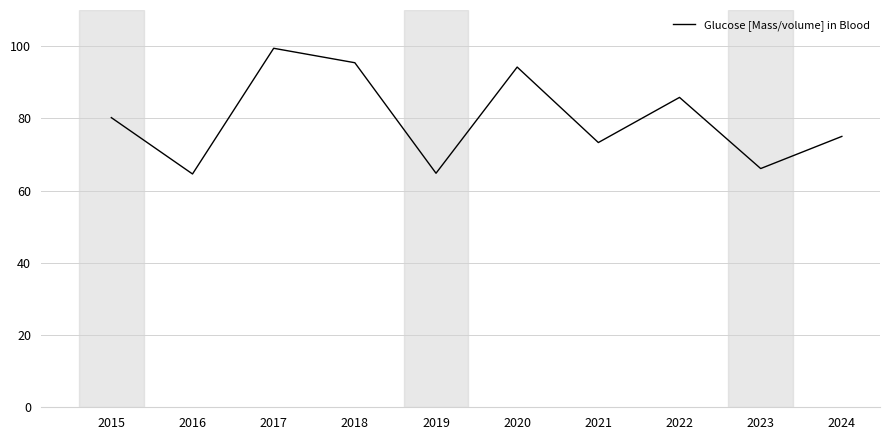

Does the chart display data point markers on the line(s)?

No